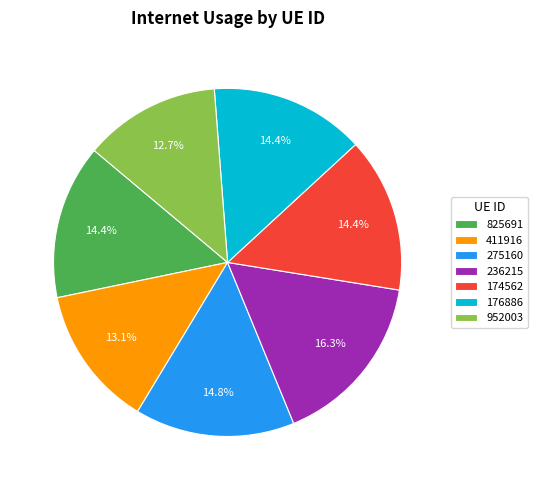

To the nearest percent, what portion does 176886 represent?

14%